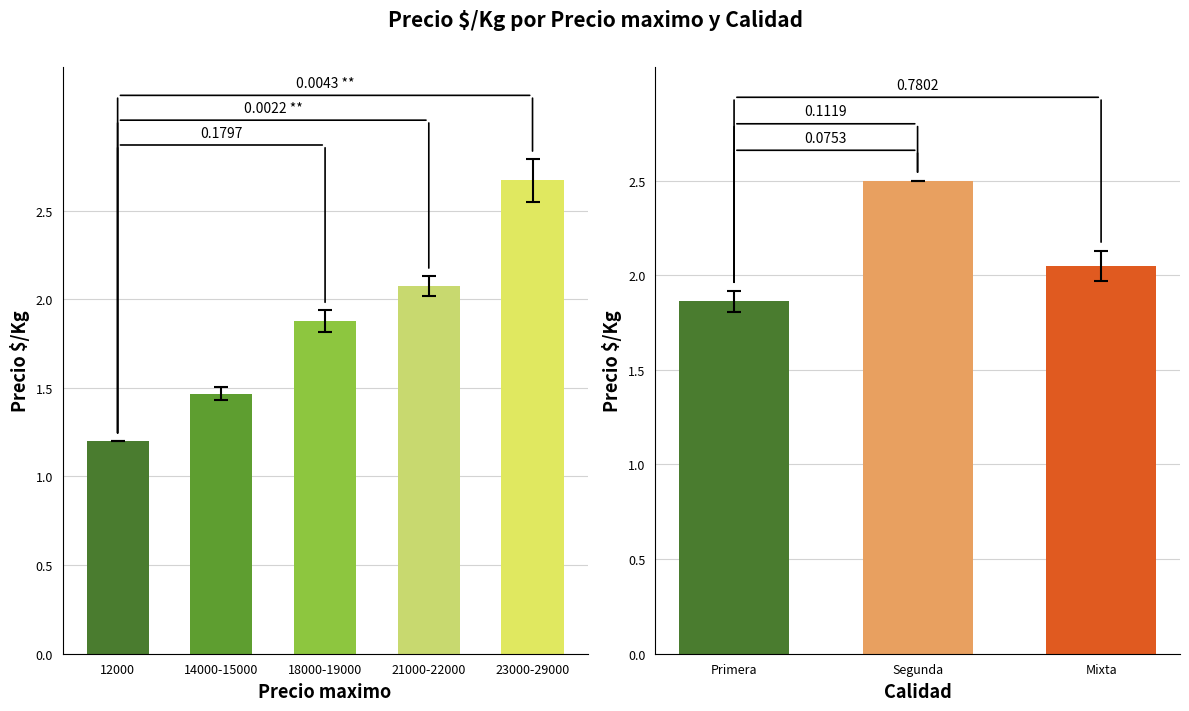

How many data points does each series have?

3